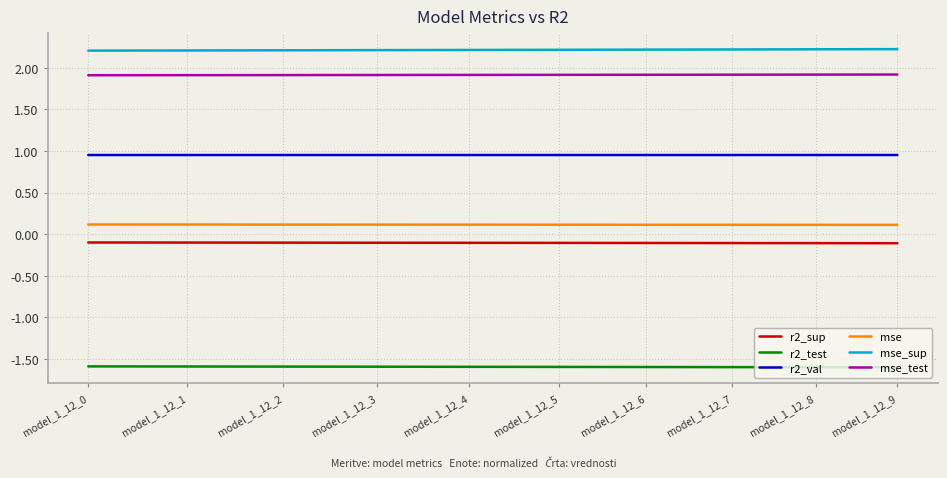

Rank the series by their maximum value, from lowest to highest.

r2_test, r2_sup, mse, r2_val, mse_test, mse_sup